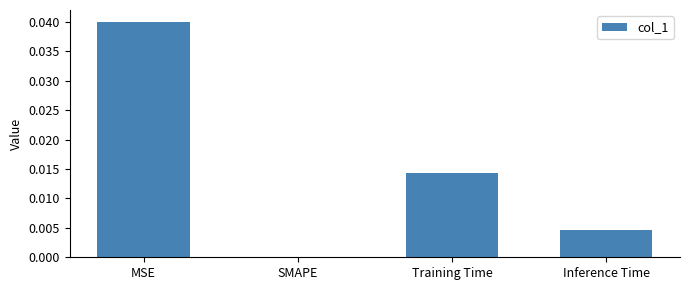

How many categories are shown in the chart?

4